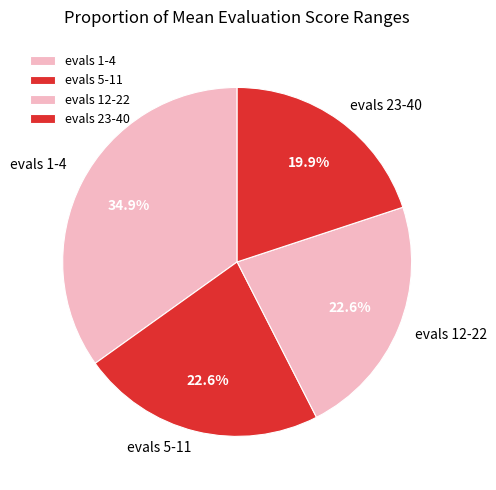

Is it true that evals 1-4 is 35% of the pie?

True